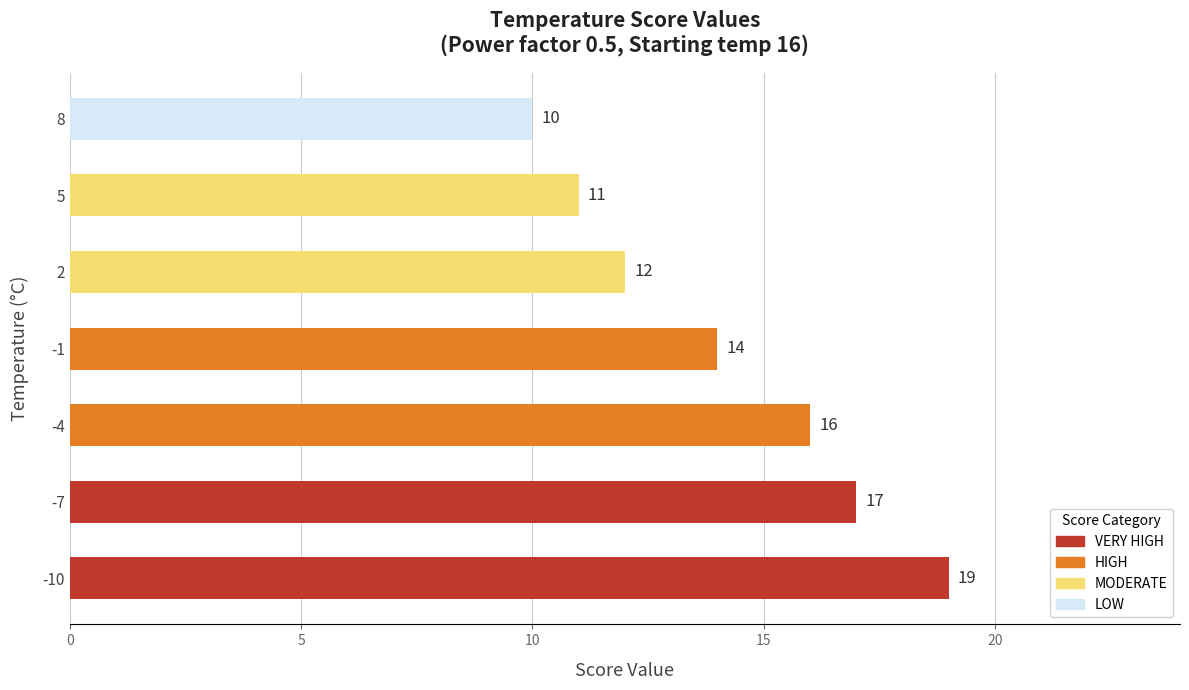

What is the sum of all values?

99